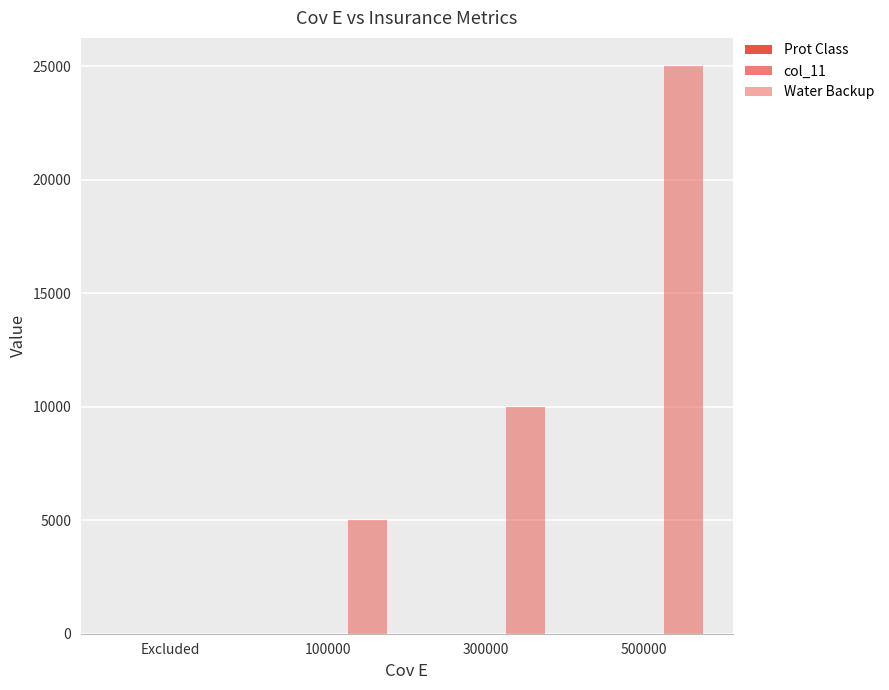

Are the bars horizontal?

No